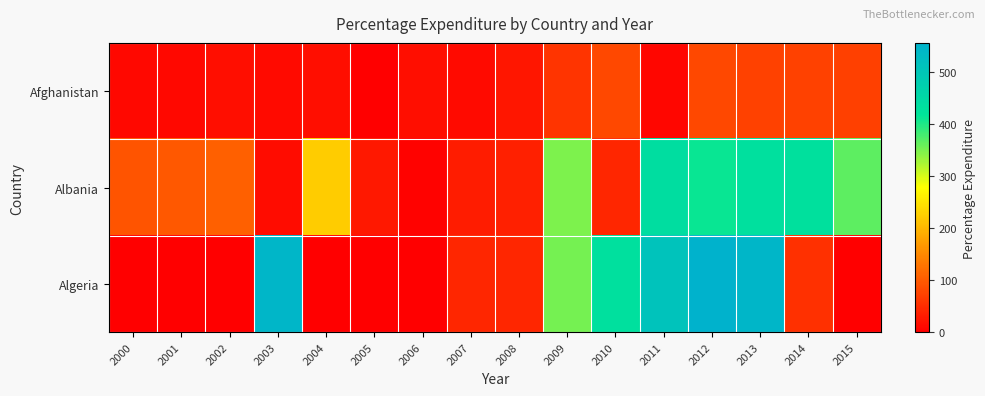

Reading right to left, list all the values displayed in this chart.

Afghanistan: 2015=71.3	2014=73.5	2013=73.2	2012=78.2	2011=7.1	2010=79.7	2009=56.8	2008=25.9	2007=10.9	2006=17.2	2005=1.4	2004=15.3	2003=11.1	2002=16.9	2001=10.6	2000=10.4
Albania: 2015=365.0	2014=428.7	2013=430.9	2012=412.4	2011=437.1	2010=41.8	2009=348.1	2008=36.6	2007=32.2	2006=3.3	2005=27.0	2004=221.8	2003=14.7	2002=104.5	2001=96.2	2000=91.7
Algeria: 2015=0.0	2014=54.2	2013=544.5	2012=555.9	2011=509.0	2010=430.7	2009=352.1	2008=43.1	2007=43.1	2006=0.0	2005=0.0	2004=0.0	2003=544.5	2002=0.0	2001=0.0	2000=0.0